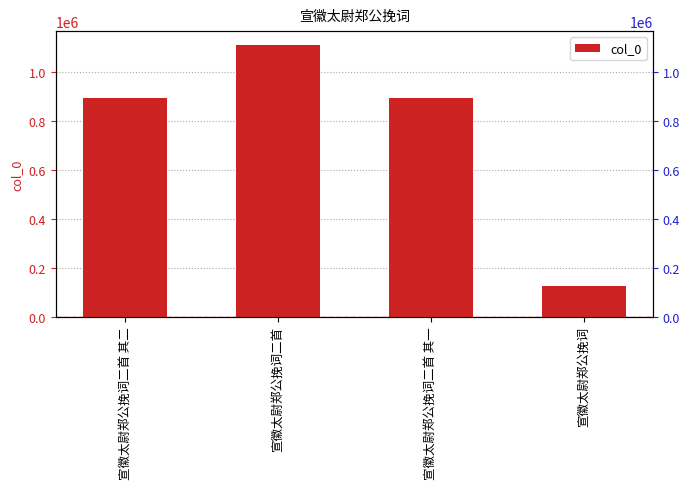

How many data points are above 892531?

1